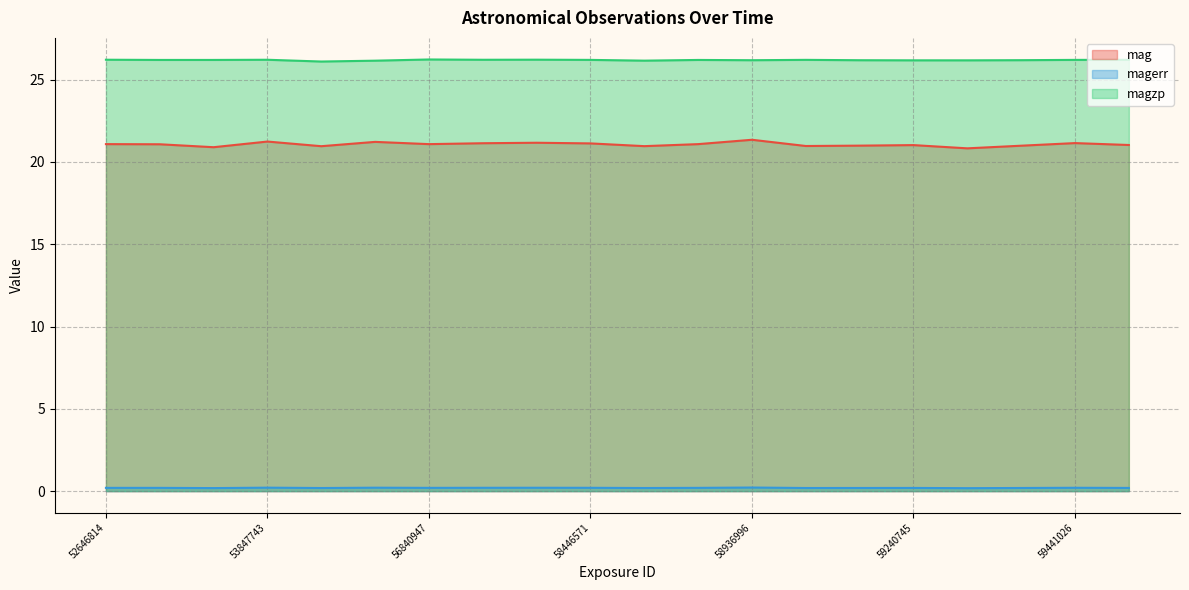

Count the magerr values in the range 0 to 1.

20